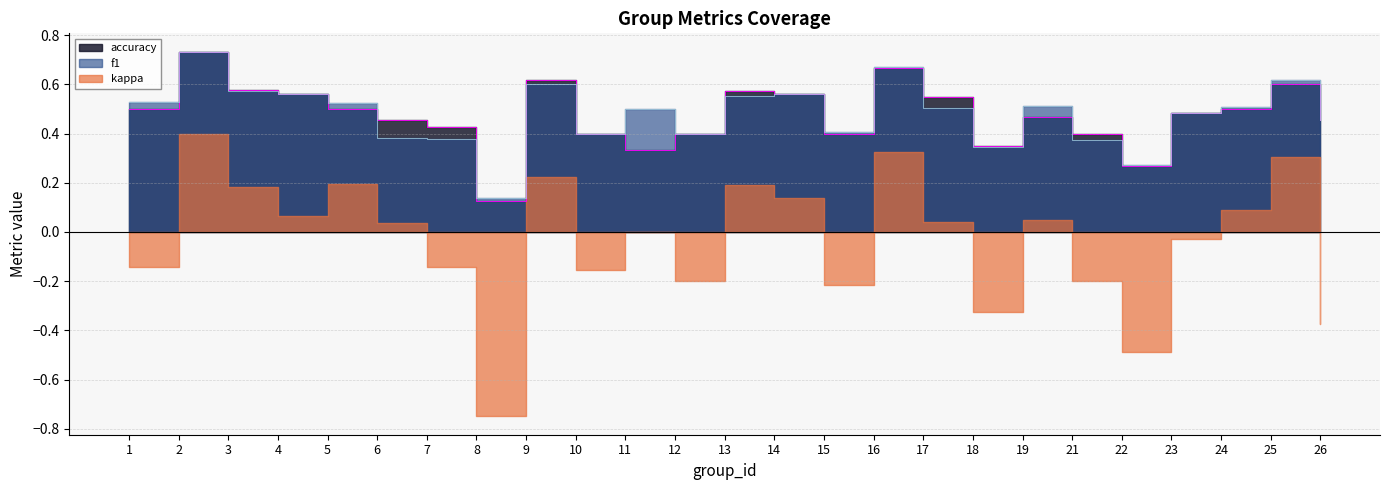

At which category is the sum across all series the highest?

2